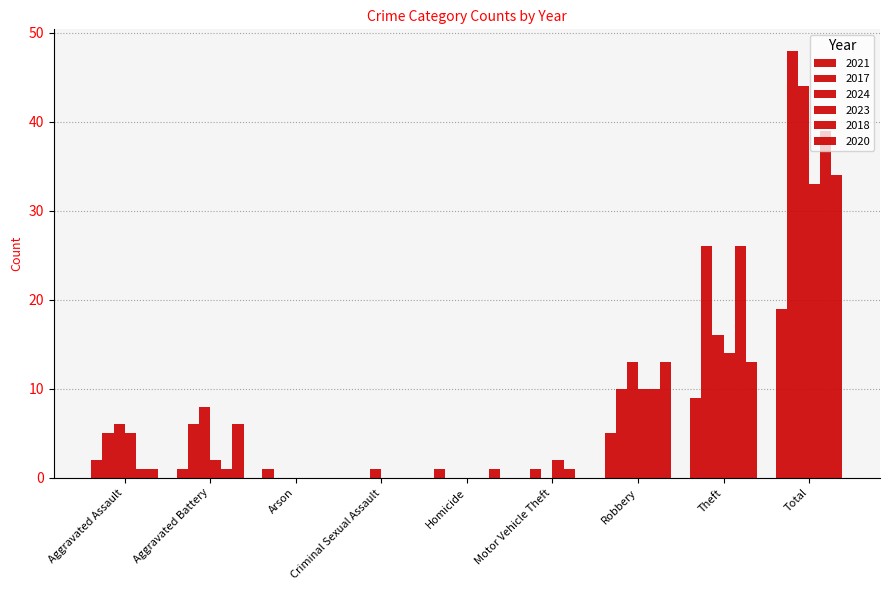

Reading right to left, extract all data points from this chart.

2021: 19	9	5	0	1	0	1	1	2
2017: 48	26	10	1	0	0	0	6	5
2024: 44	16	13	0	0	1	0	8	6
2023: 33	14	10	2	0	0	0	2	5
2018: 39	26	10	1	0	0	0	1	1
2020: 34	13	13	0	1	0	0	6	1